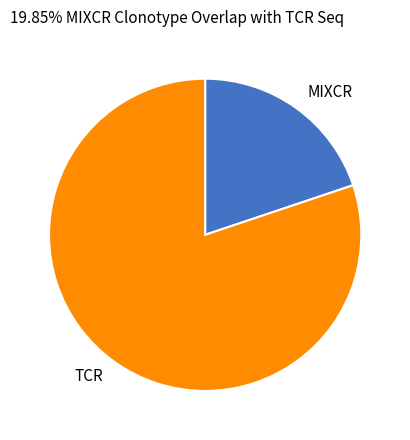

Count the number of slices in the pie.

2